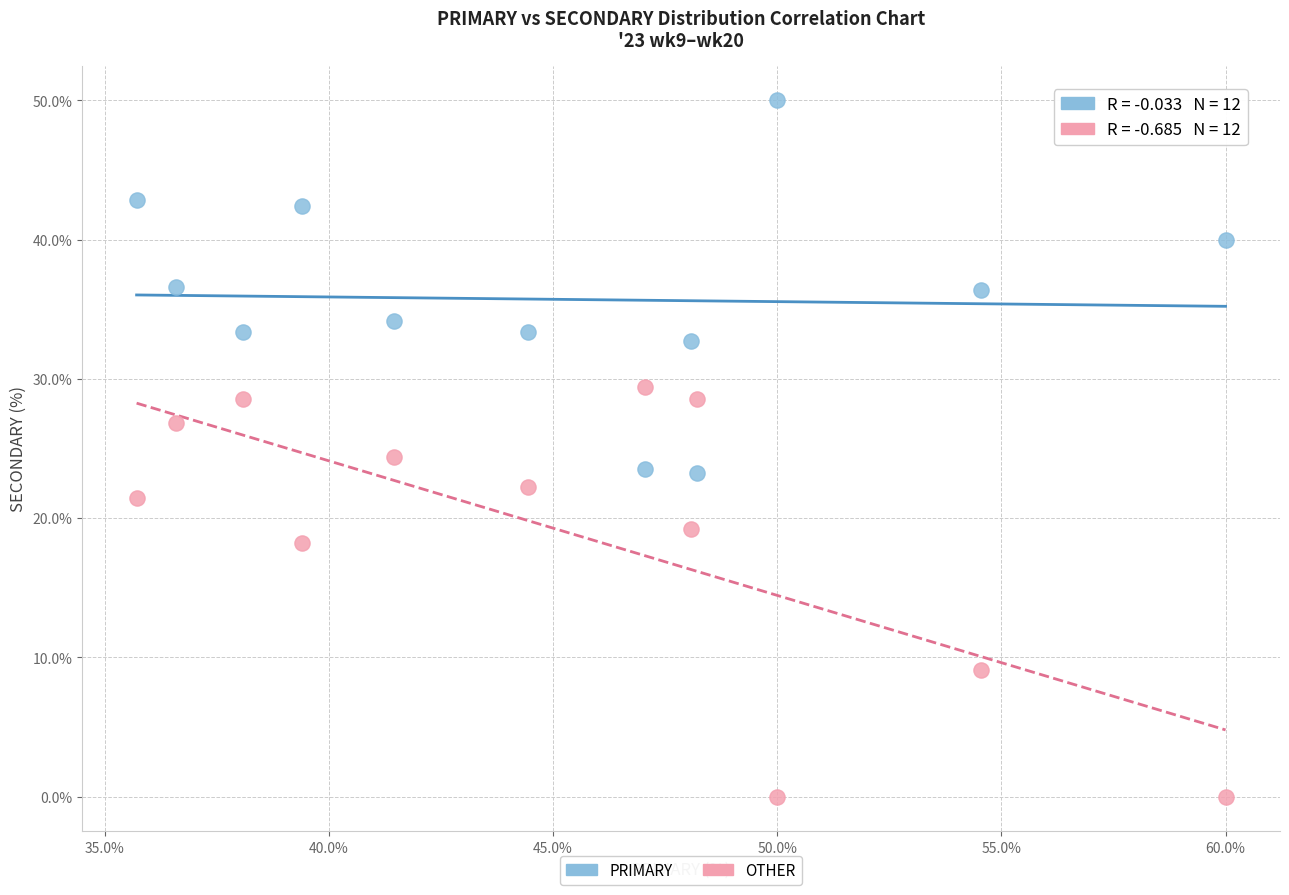

Across all series, what Y value is closest to 25?

24.4